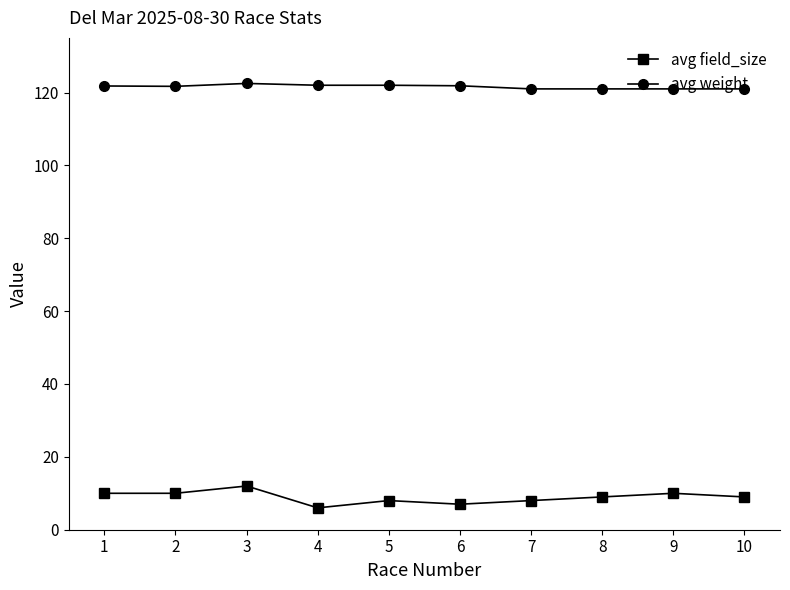

True or false: avg weight and avg field_size cross at least once.

False